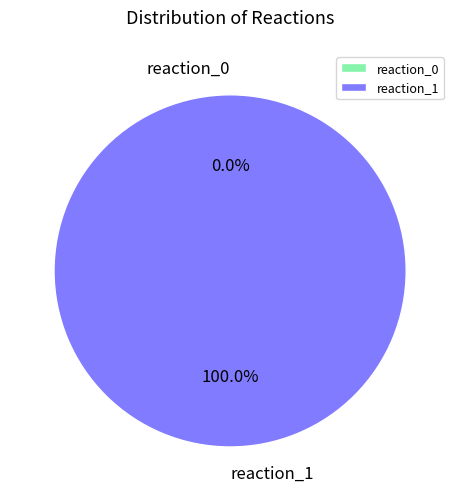

Rank the categories by value from highest to lowest.

reaction_1, reaction_0